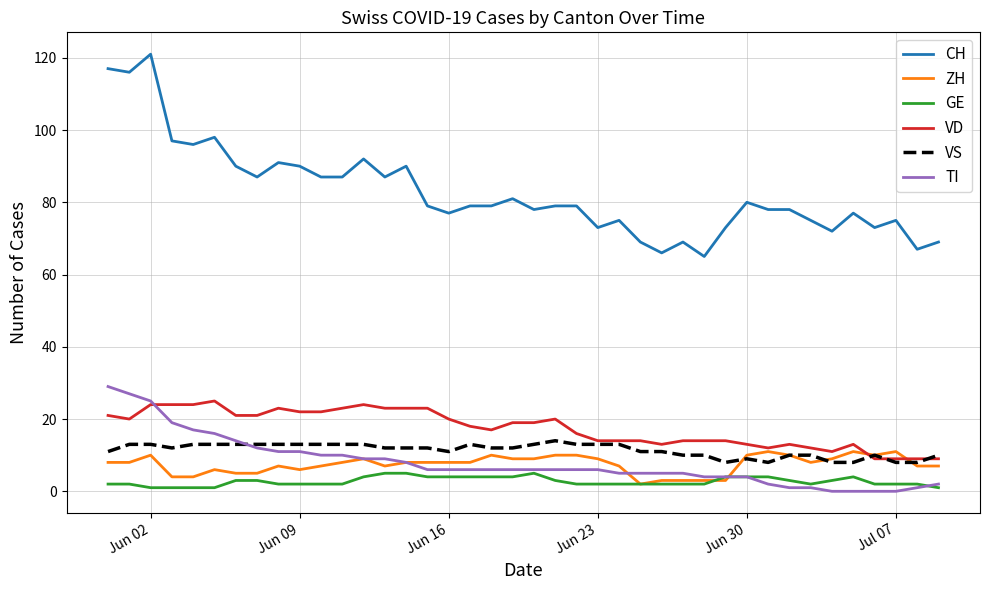

True or false: GE and VD intersect in this chart.

False